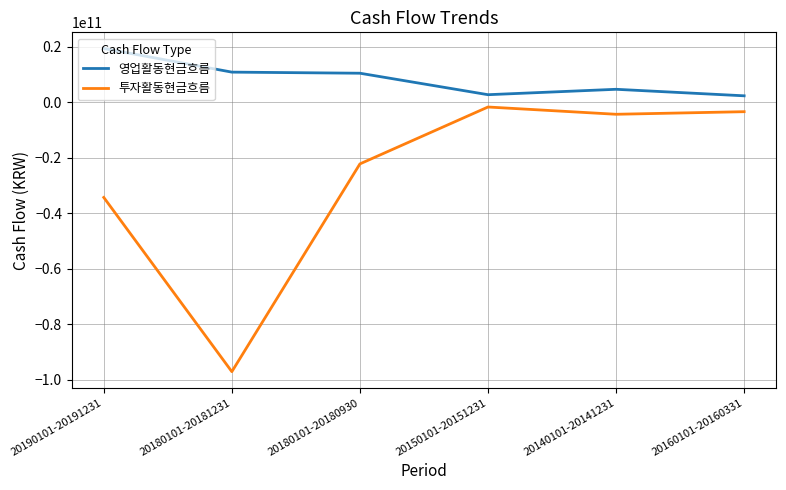

At which label does 투자활동현금흐름 first exceed -4350493031?

20150101-20151231